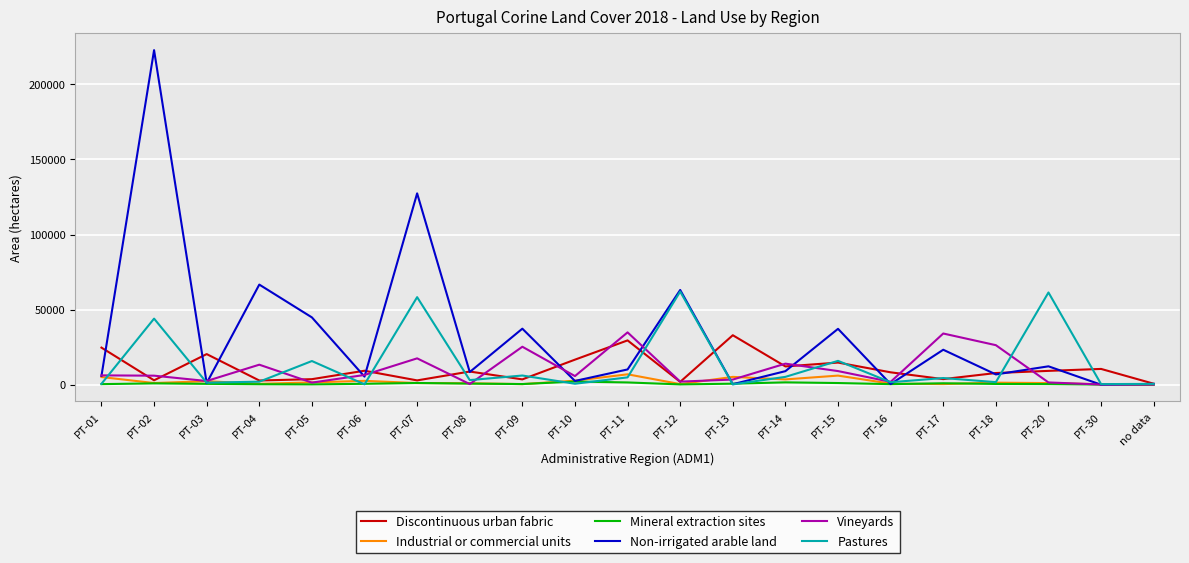

Which series has the largest range (max minus min)?

Non-irrigated arable land